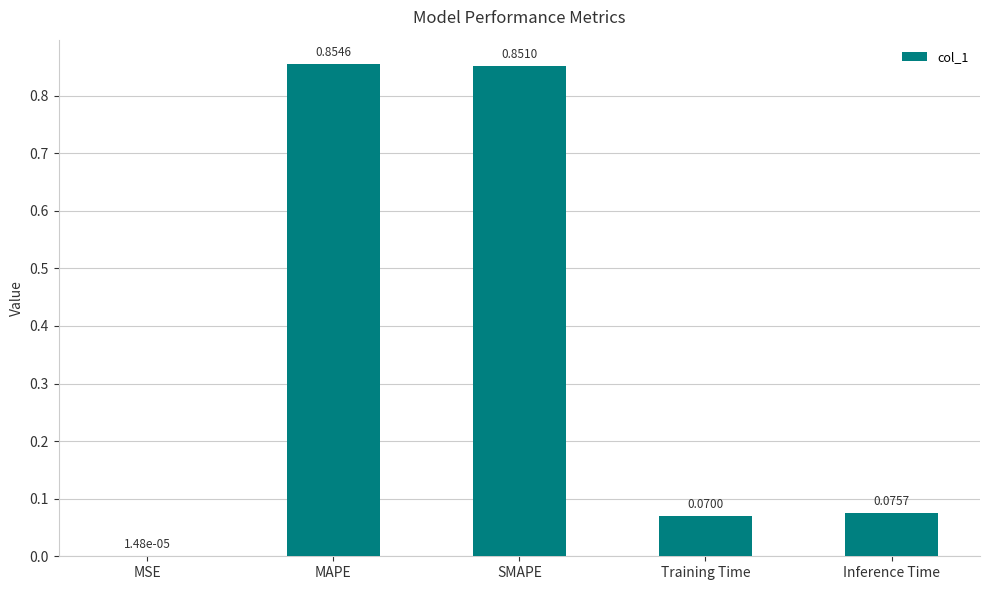

At which label is the value closest to 0?

MSE